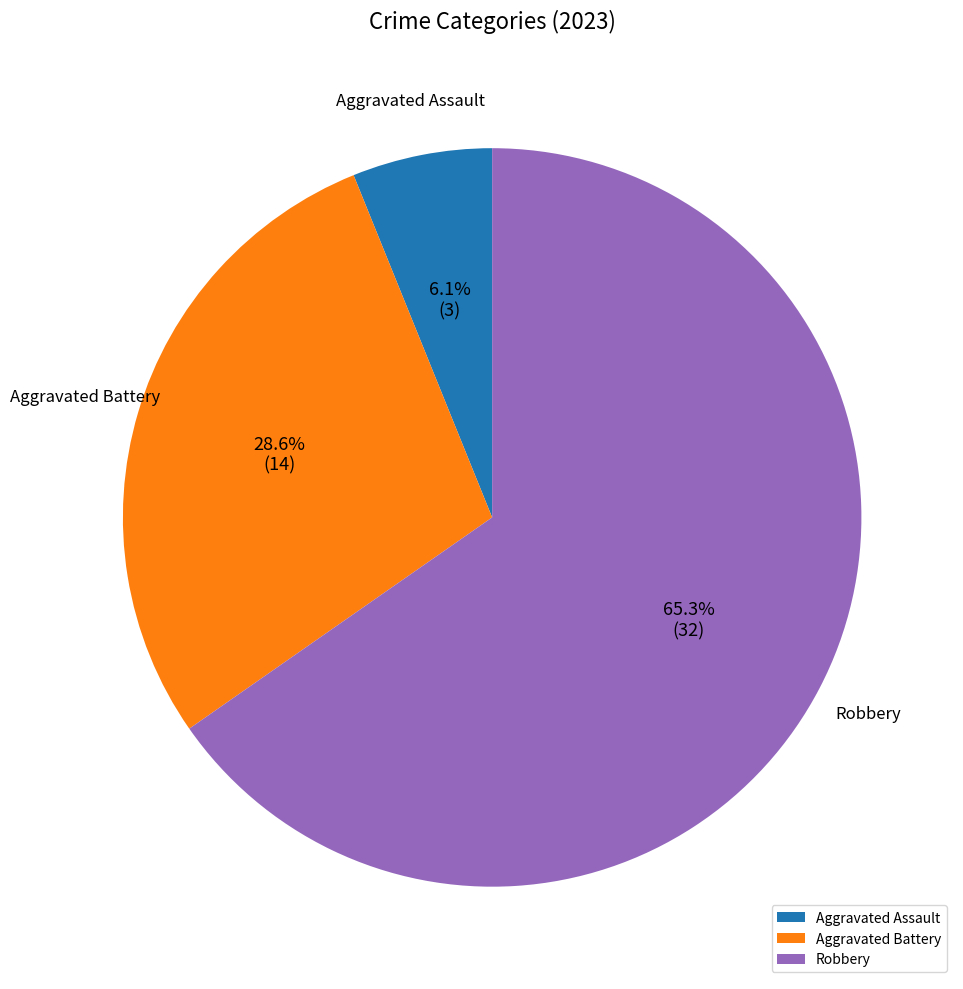

Count the number of slices in the pie.

3